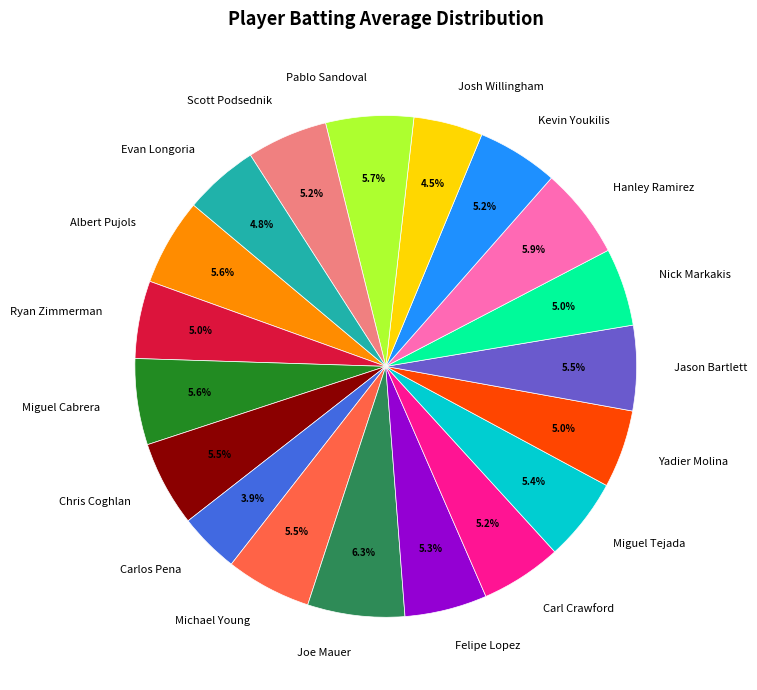

To the nearest percent, what is the difference between the largest and smallest slice percentages?

2%